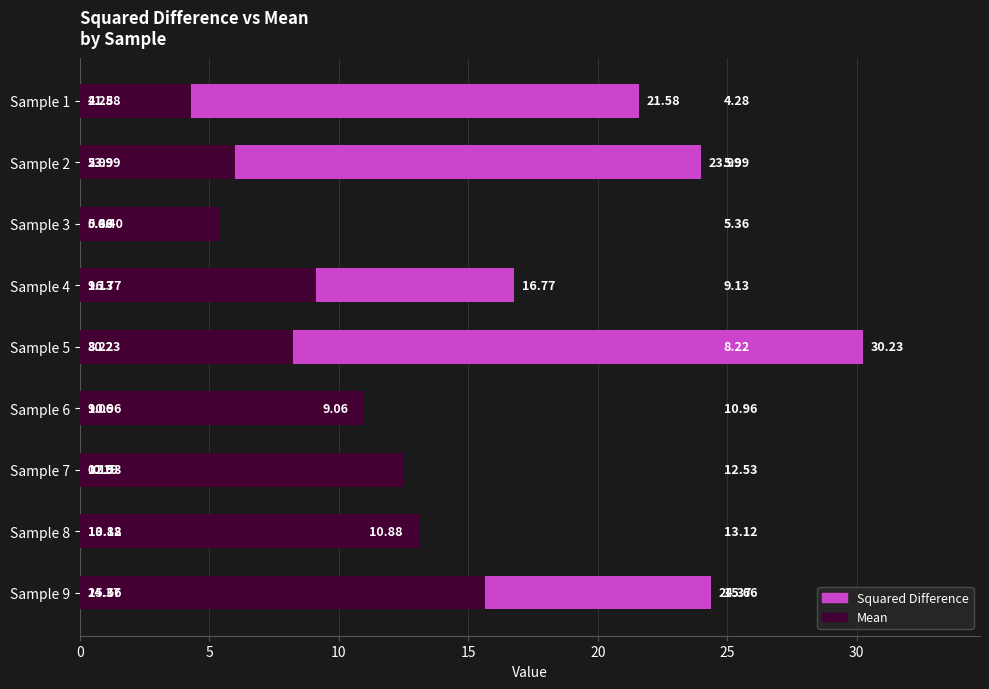

How many categories are shown in the chart?

9